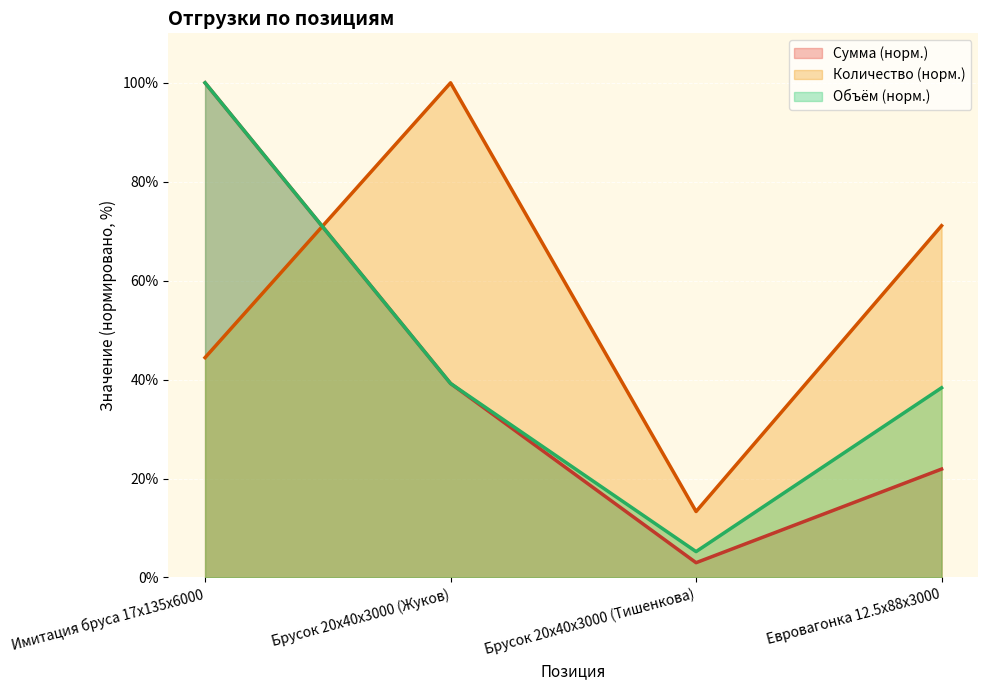

At which category does Объём reach its first local valley?

Брусок 20x40x3000 (Тишенкова)